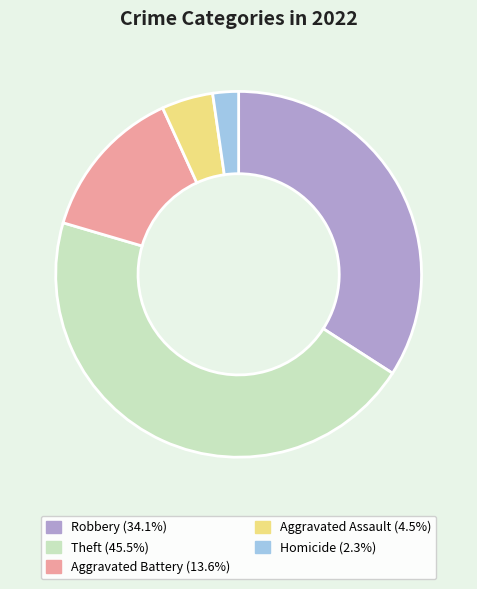

Is there any slice that represents more than half of the pie?

No